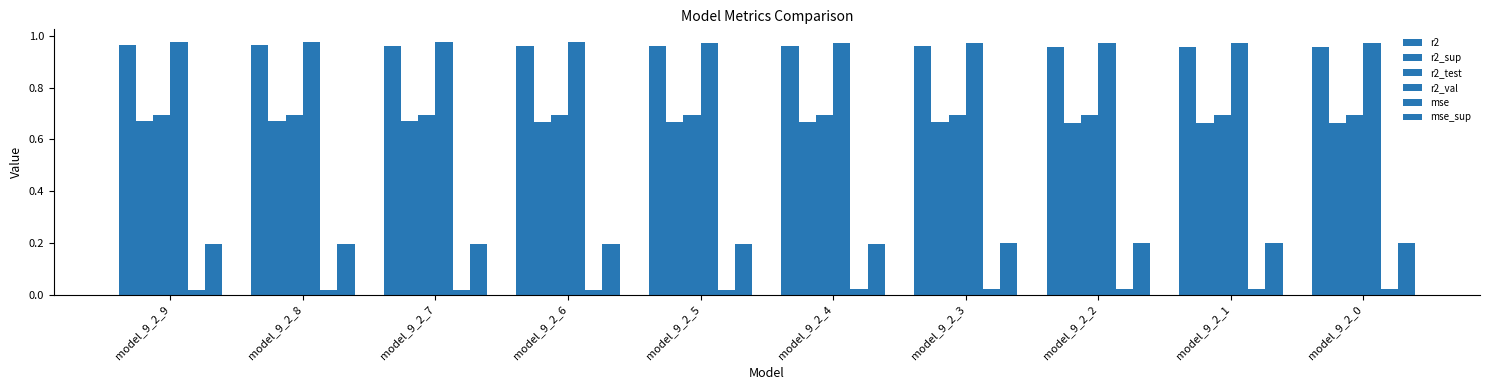

The value of mse at model_9_2_6 is 0.0. True or false?

False